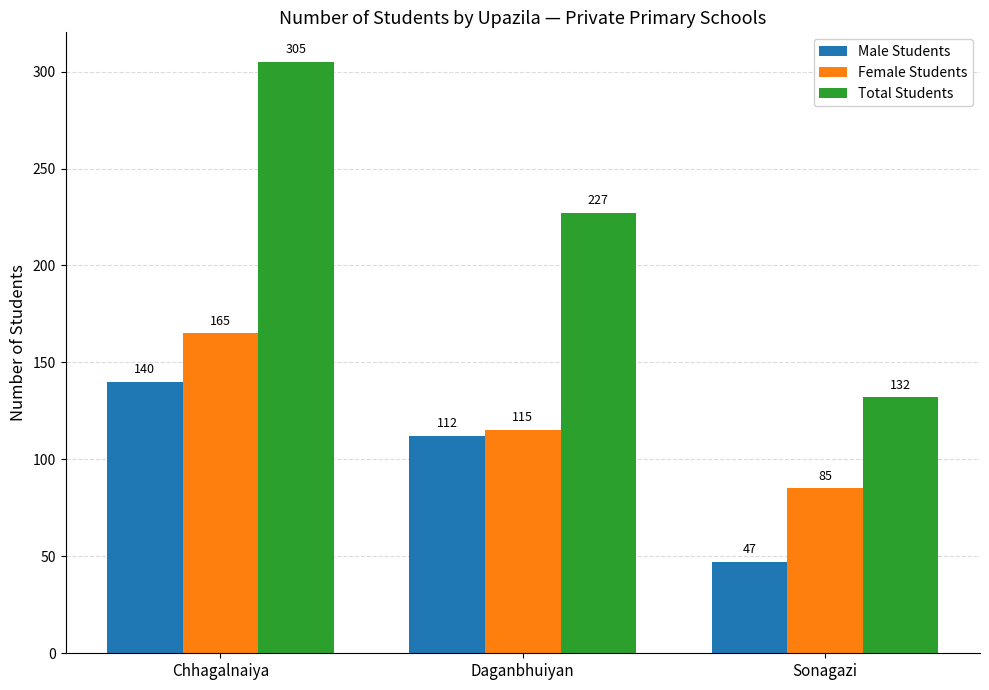

What is the spread (max minus min) of values at Chhagalnaiya?

165